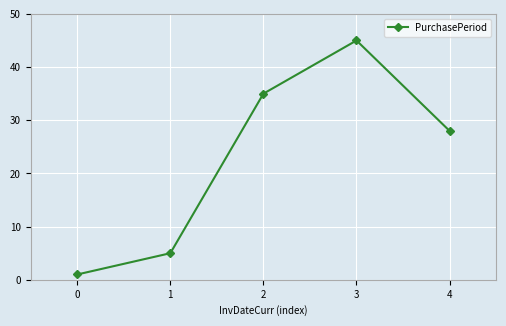

Reading right to left, list all the values displayed in this chart.

4=28	3=45	2=35	1=5	0=1